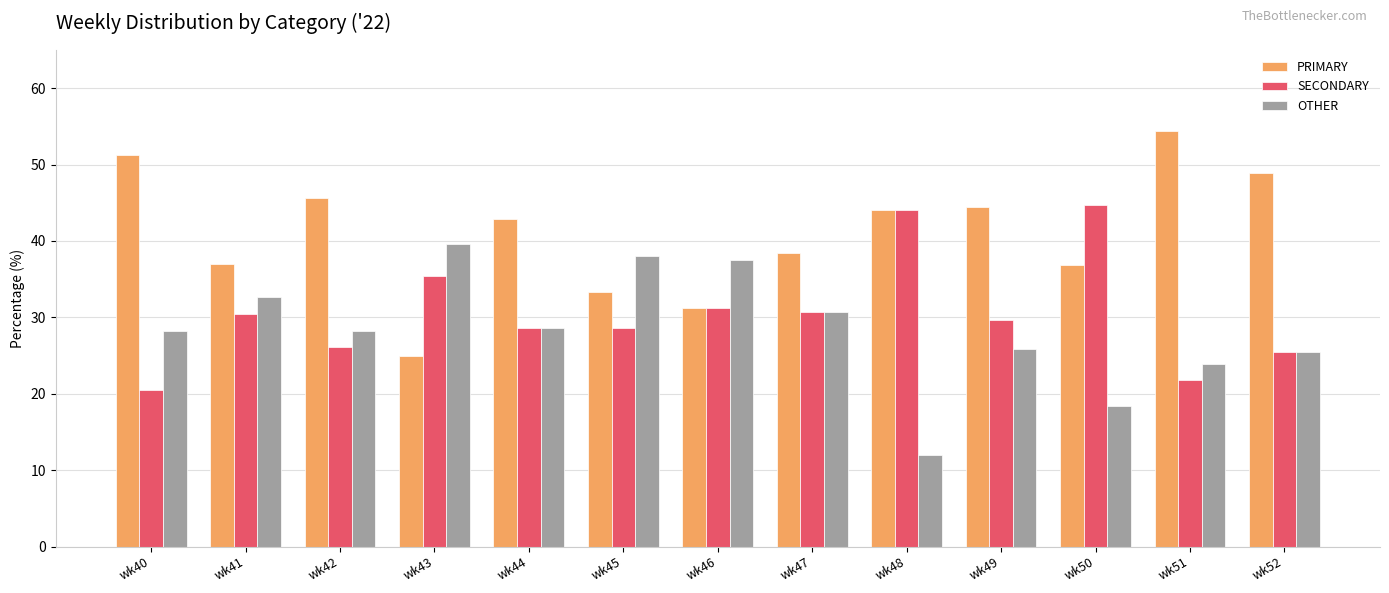

Is the value of SECONDARY at wk50 greater than the value of PRIMARY at wk43?

Yes